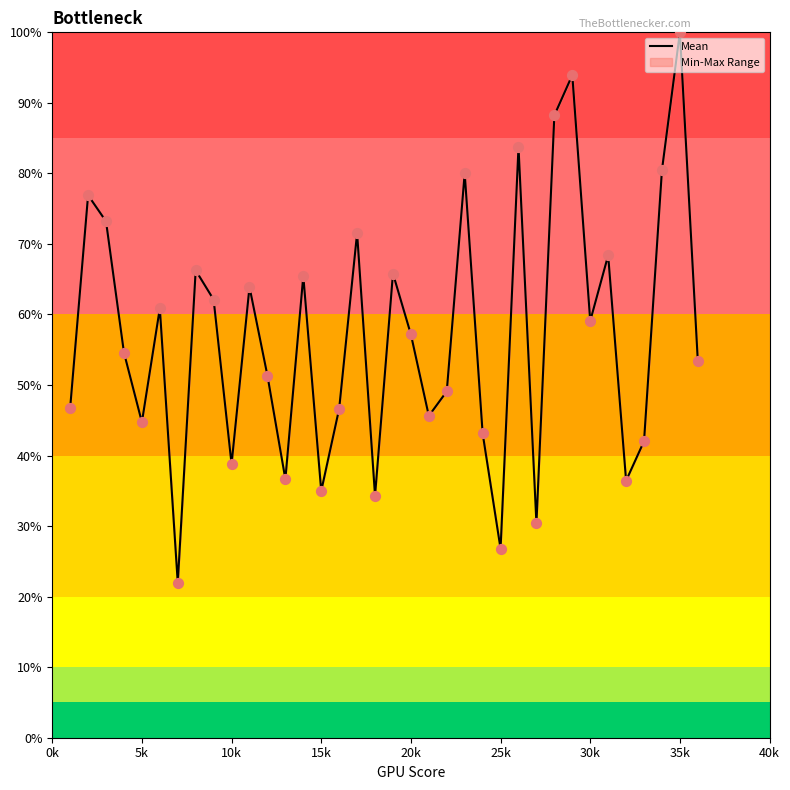

The chart shows a value of 38.8 at 10k. True or false?

True